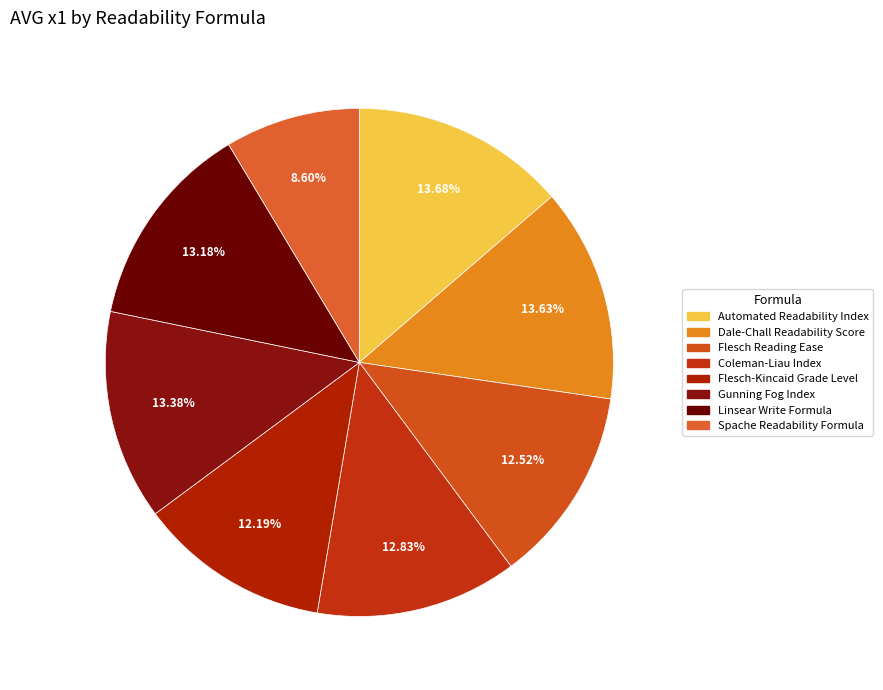

Is there a majority slice in this chart?

No